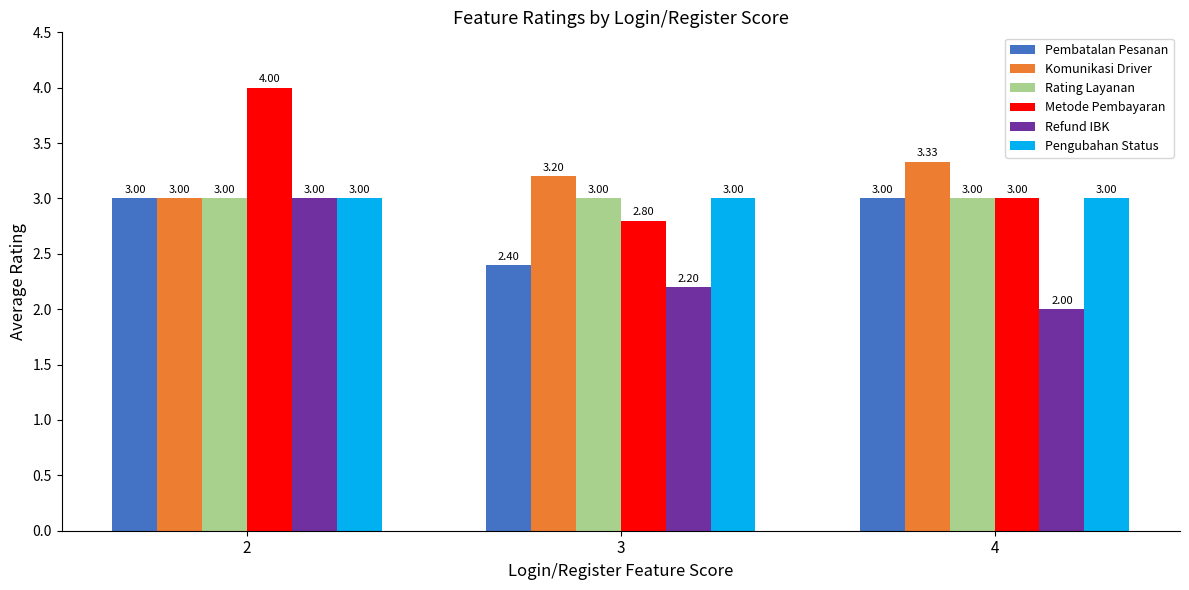

What is the spread (max minus min) of values at 2?

1.0